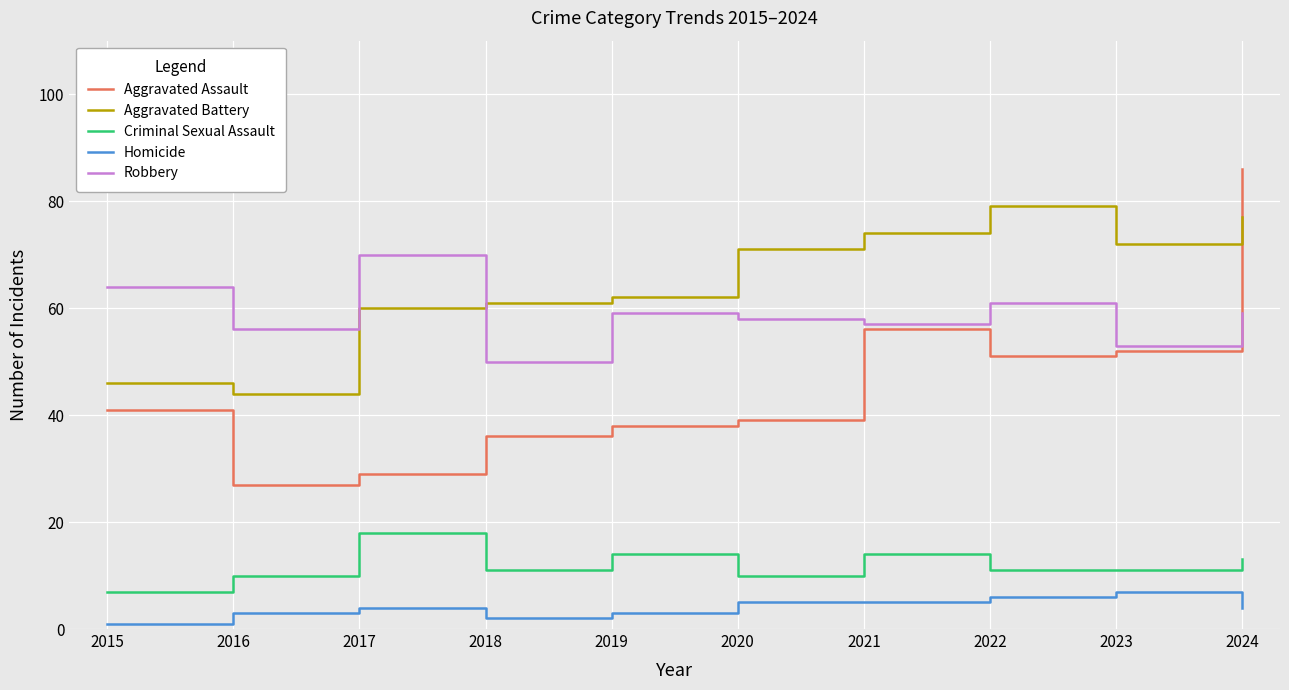

What is the total value across all series at 2019?

176